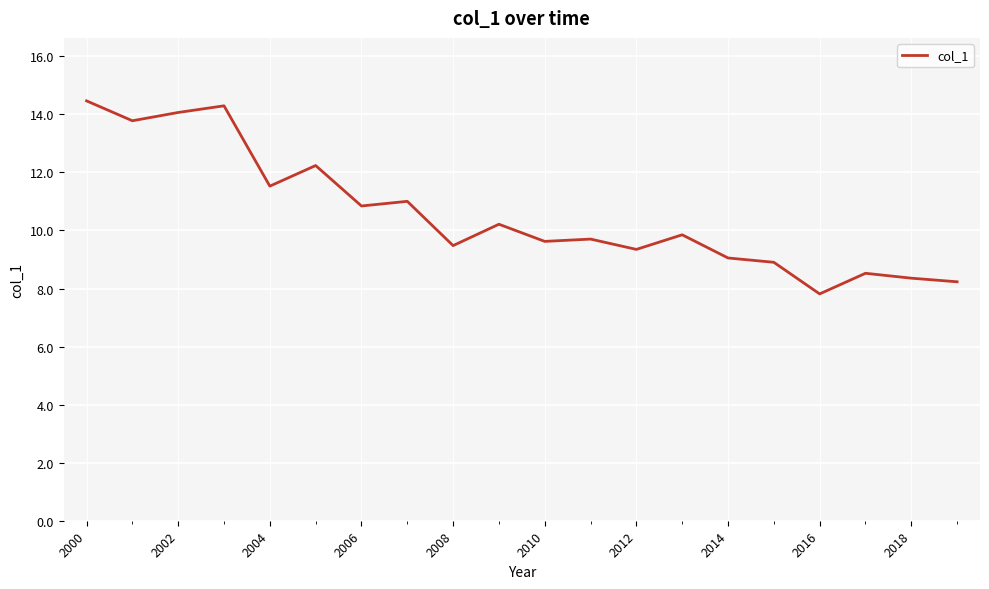

What is the difference between the maximum and minimum values?

6.7